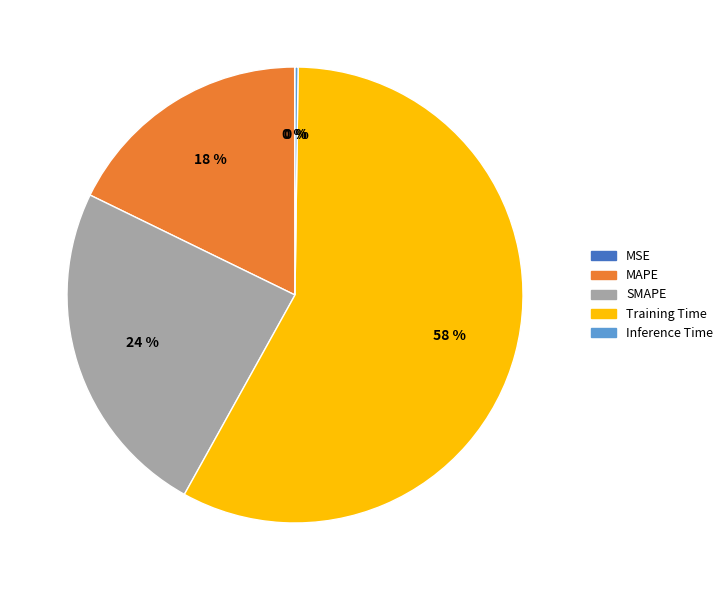

Between SMAPE and Training Time, which is larger?

Training Time